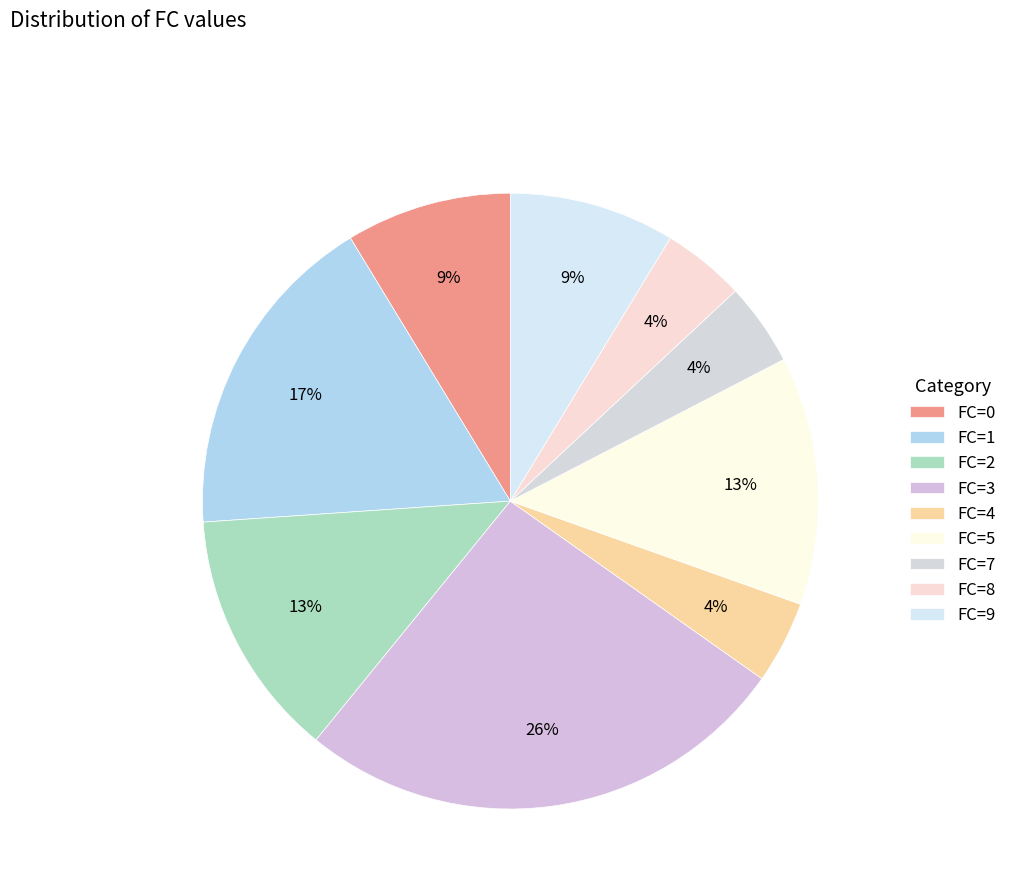

How many segments does this pie chart have?

9